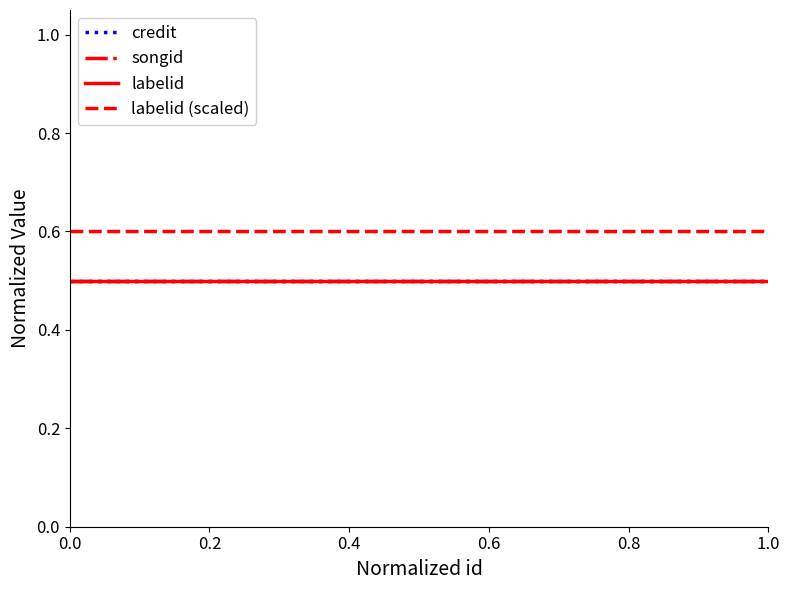

How many lines are shown in the chart?

4